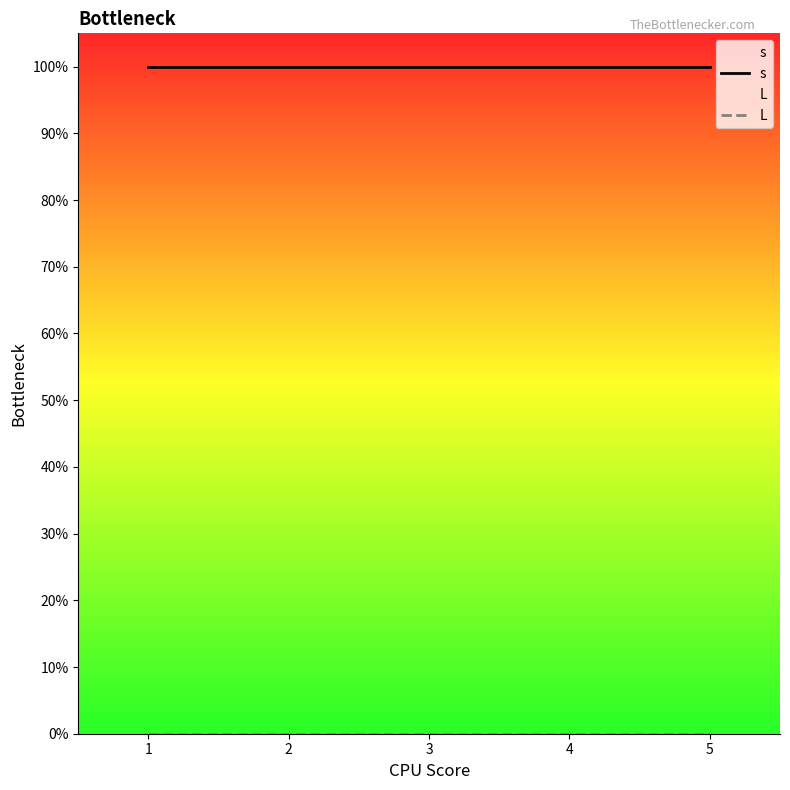

Between 3 and 4, which is larger?

3